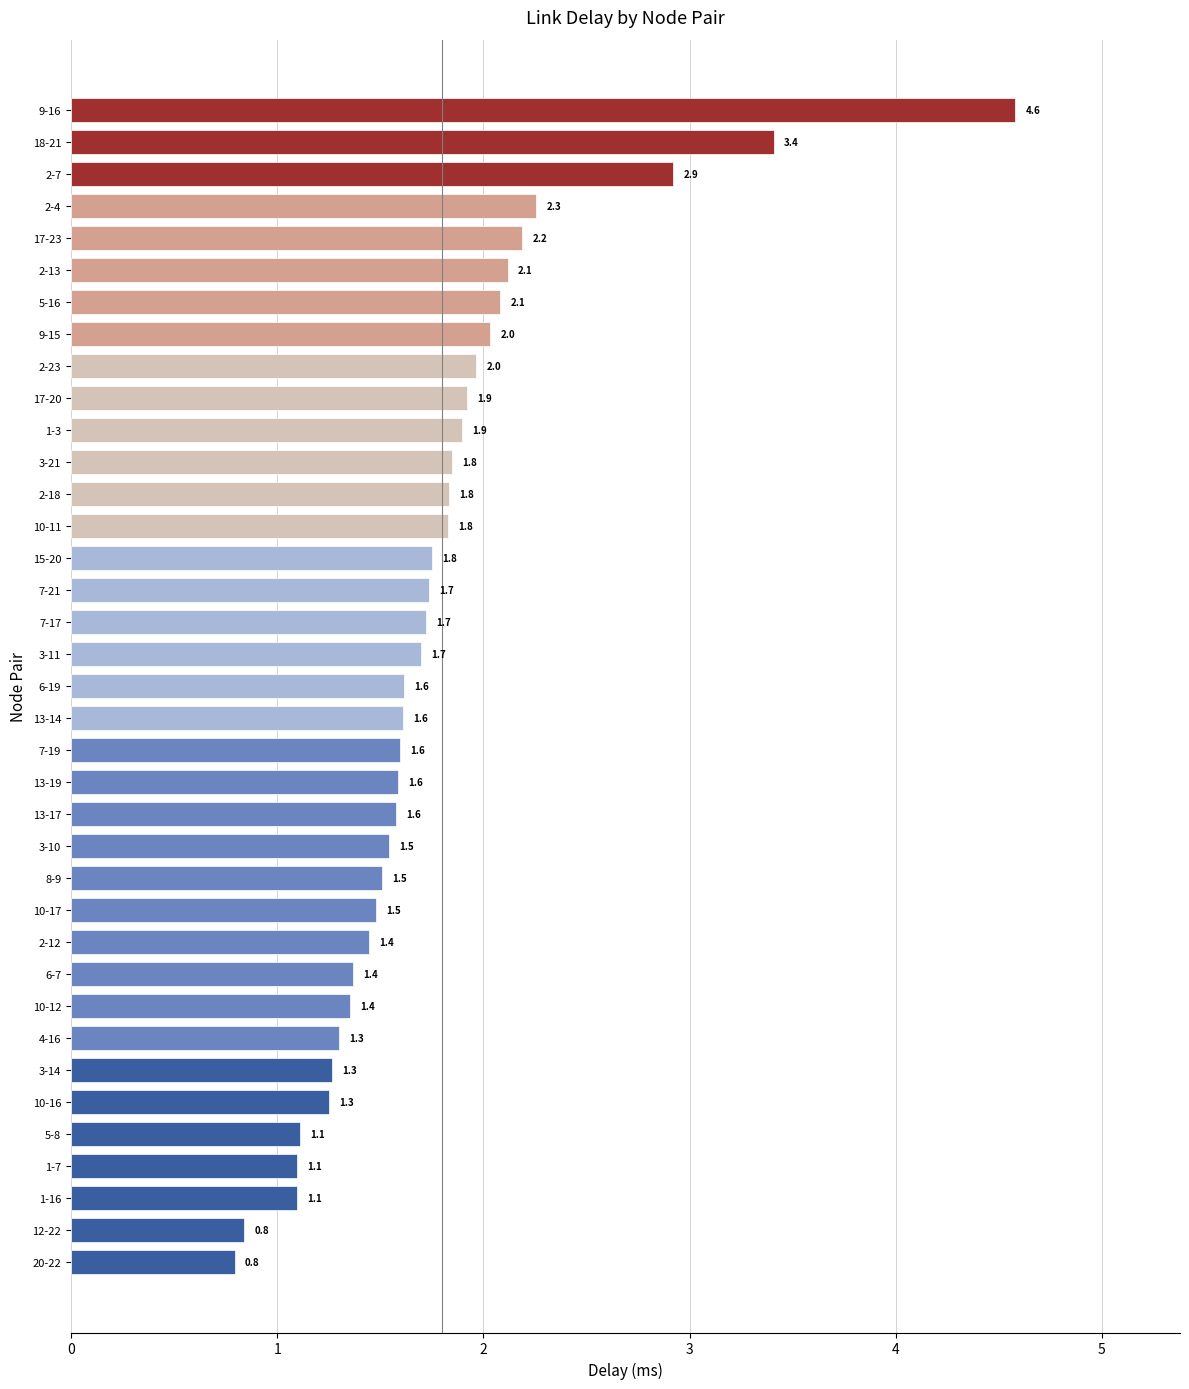

What is the average value?

1.8